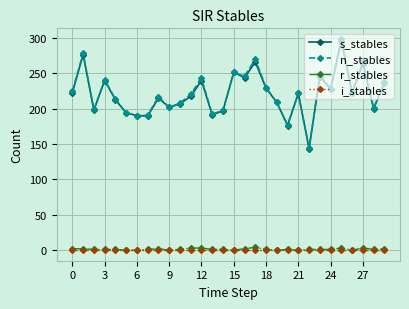

True or false: n_stables has more than 2 interior local peaks.

True